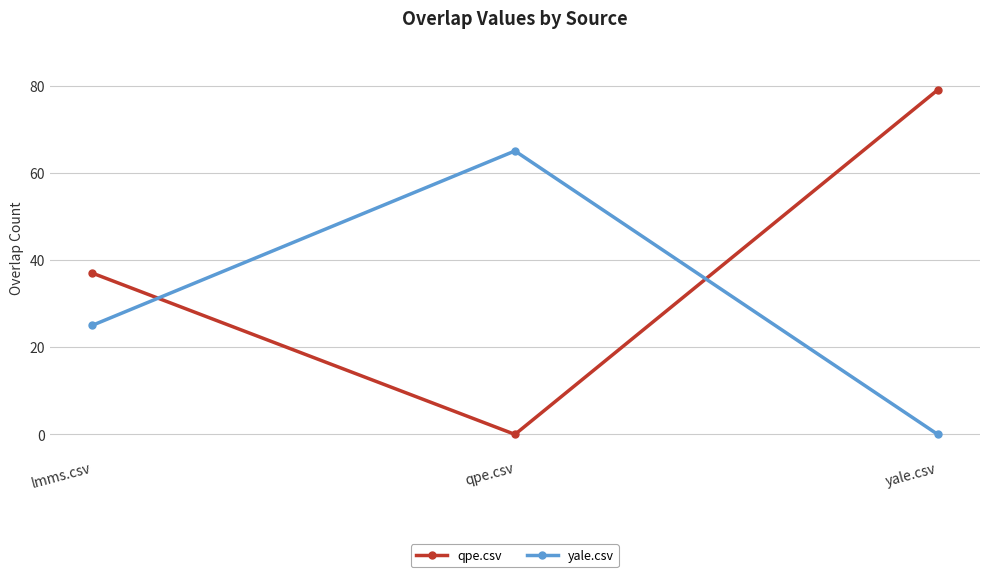

How many categories are shown in the chart?

3